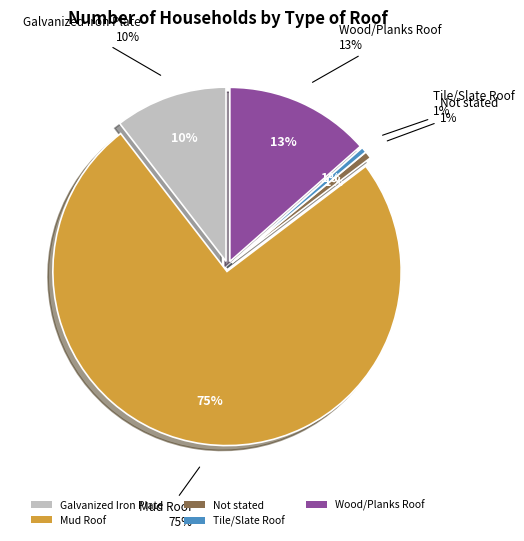

To the nearest percent, what percentage of the pie is Tile/Slate Roof?

1%